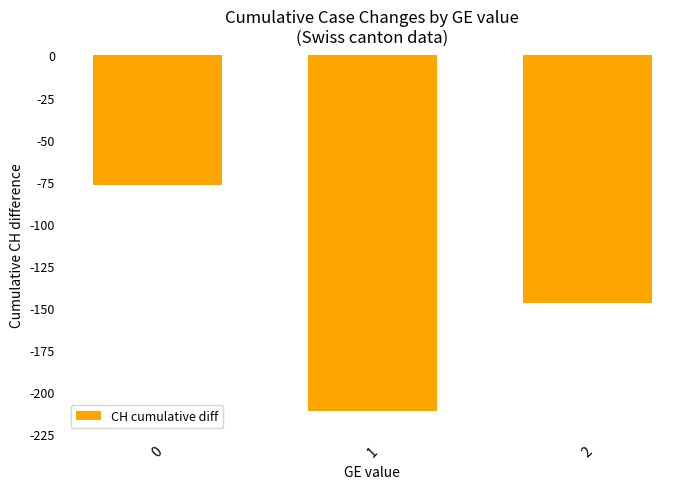

At which label is the value closest to -144?

2